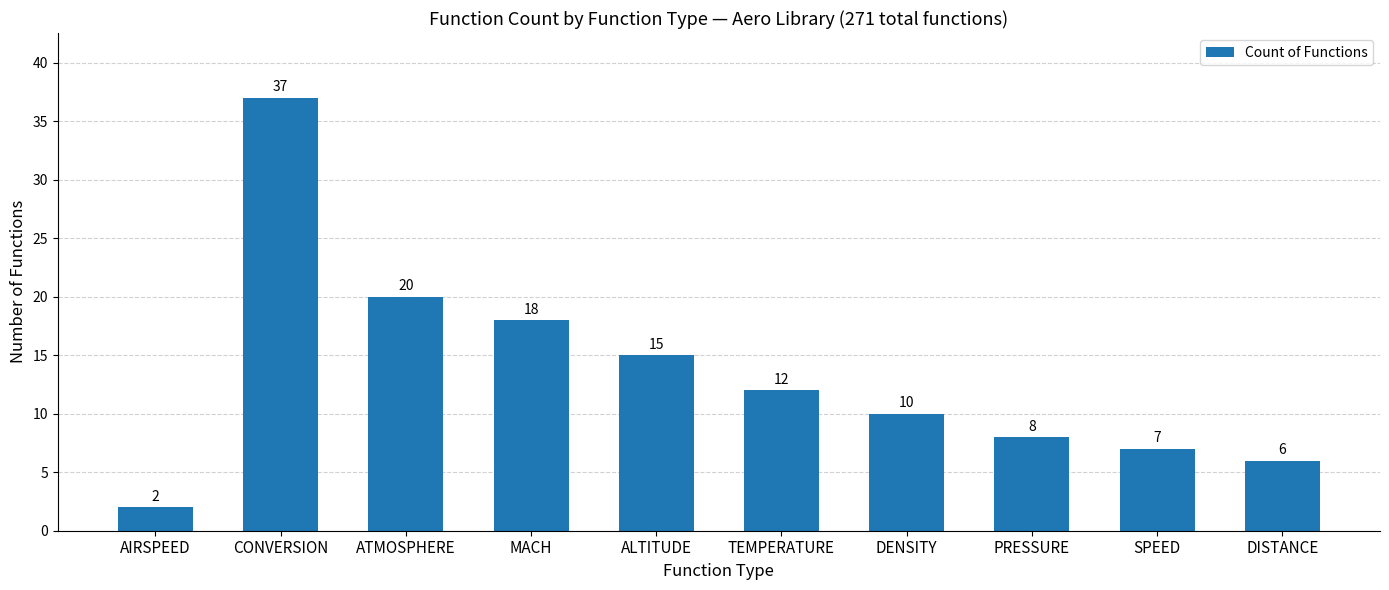

At which category does the chart reach its peak across all series?

CONVERSION